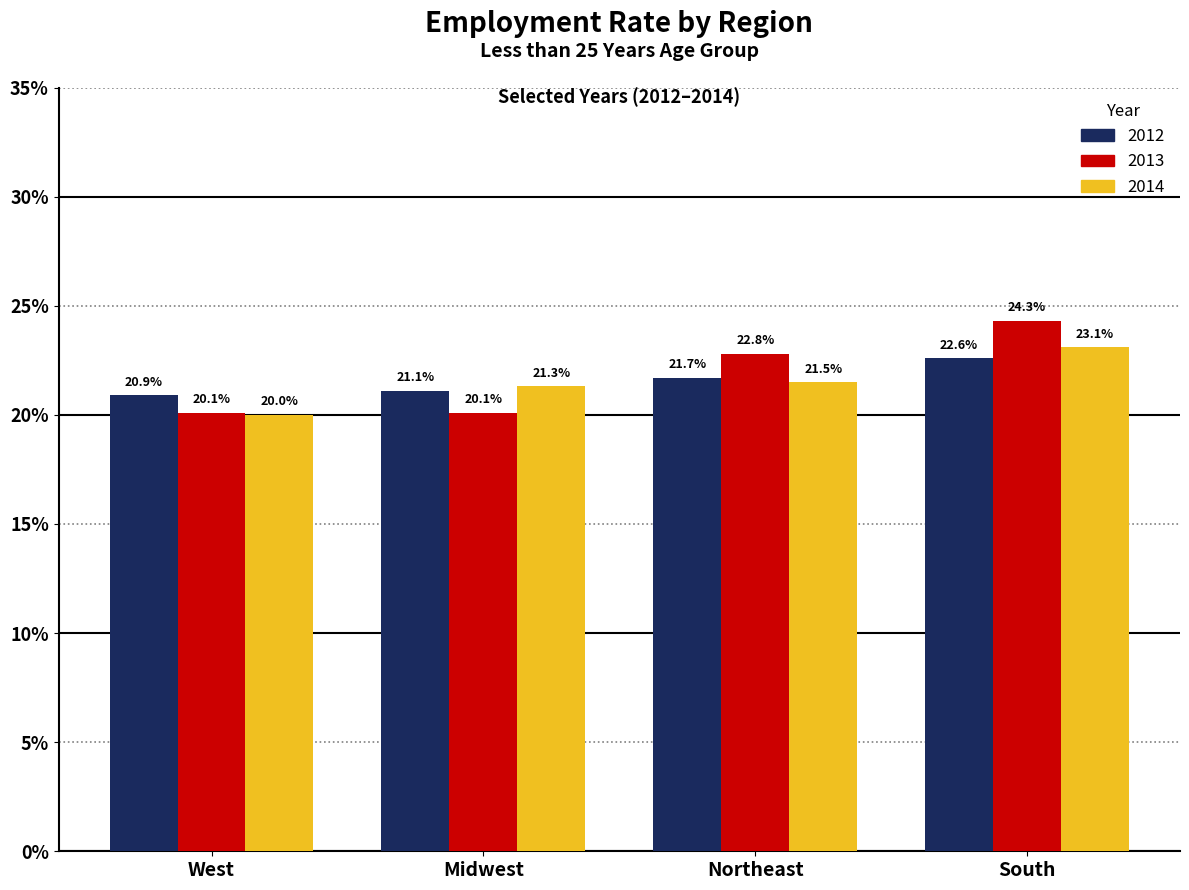

The value of 2013 at West is 35.6. True or false?

False